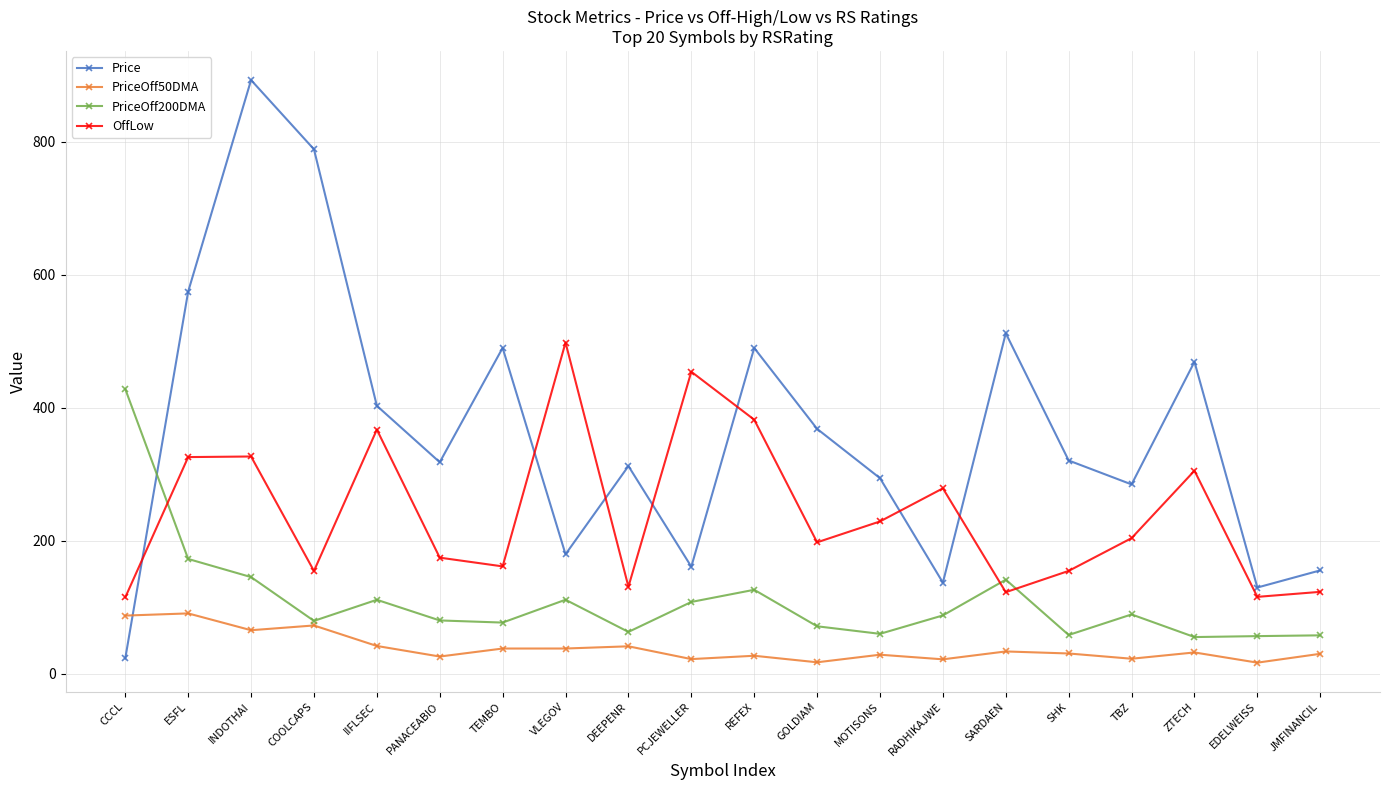

How many interior local peaks does the Price series have?

6